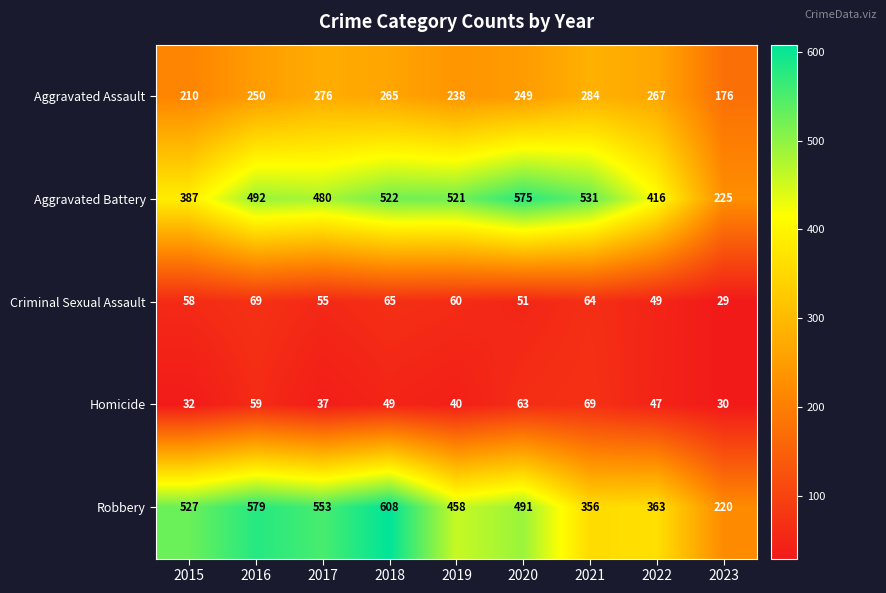

What is the difference between the Homicide values at 2023 and 2019?

10